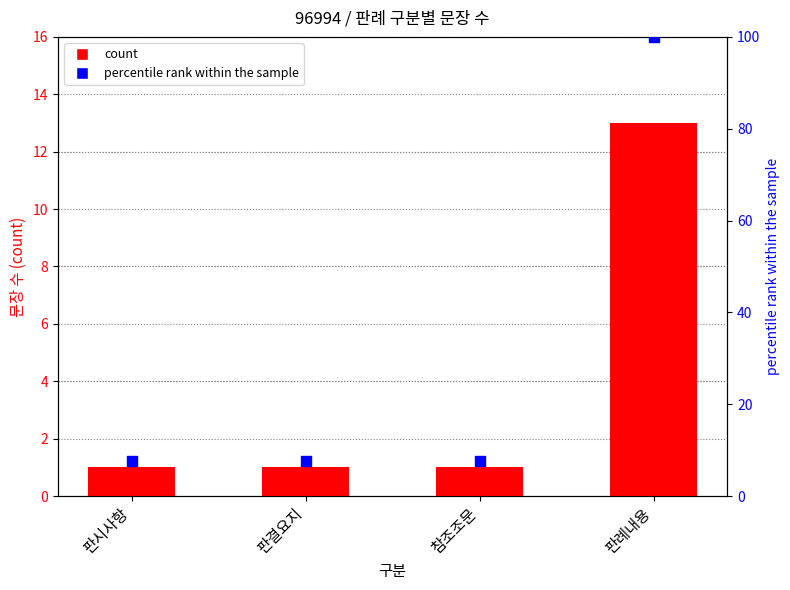

Is the value of percentile rank within the sample at 판결요지 greater than the value of count at 판례내용?

No